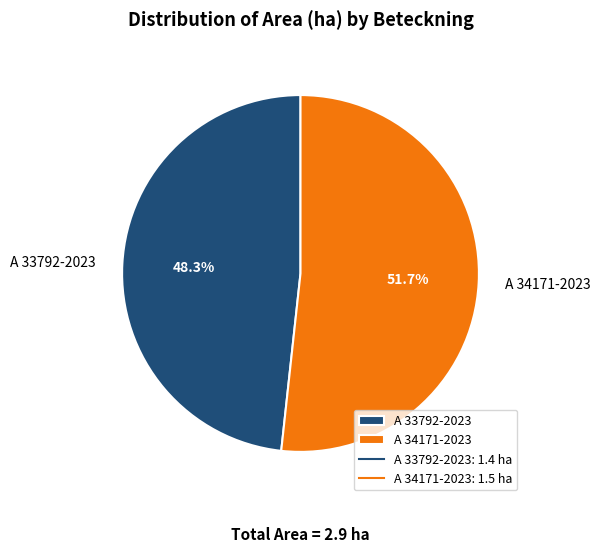

To the nearest percent, what is the difference between the A 33792-2023 and A 34171-2023 slice percentages?

3%